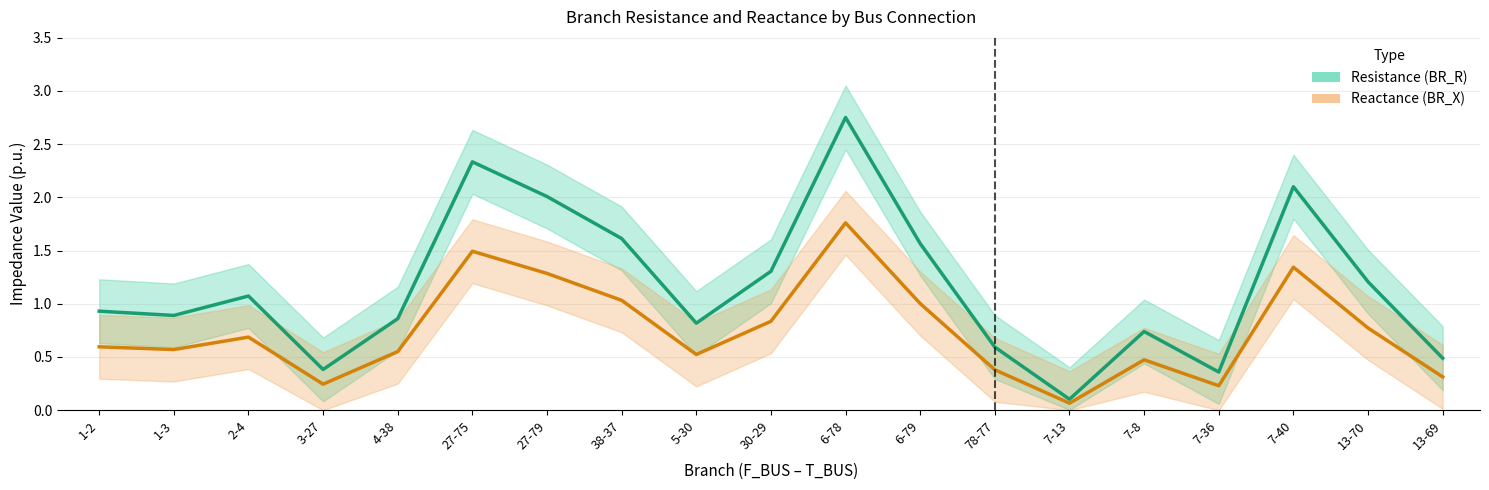

List the series in order of their peak value, highest first.

BR_R (Resistance), BR_X (Reactance)